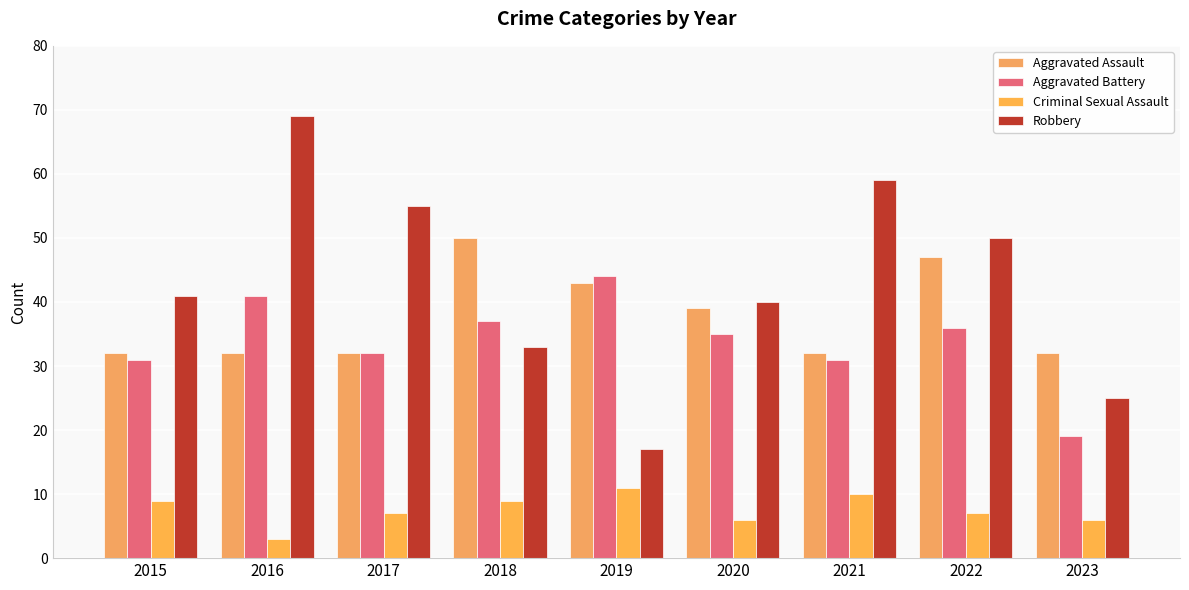

Reading left to right, what are all the values shown in this chart?

Aggravated Assault: 2015=32	2016=32	2017=32	2018=50	2019=43	2020=39	2021=32	2022=47	2023=32
Aggravated Battery: 2015=31	2016=41	2017=32	2018=37	2019=44	2020=35	2021=31	2022=36	2023=19
Criminal Sexual Assault: 2015=9	2016=3	2017=7	2018=9	2019=11	2020=6	2021=10	2022=7	2023=6
Robbery: 2015=41	2016=69	2017=55	2018=33	2019=17	2020=40	2021=59	2022=50	2023=25